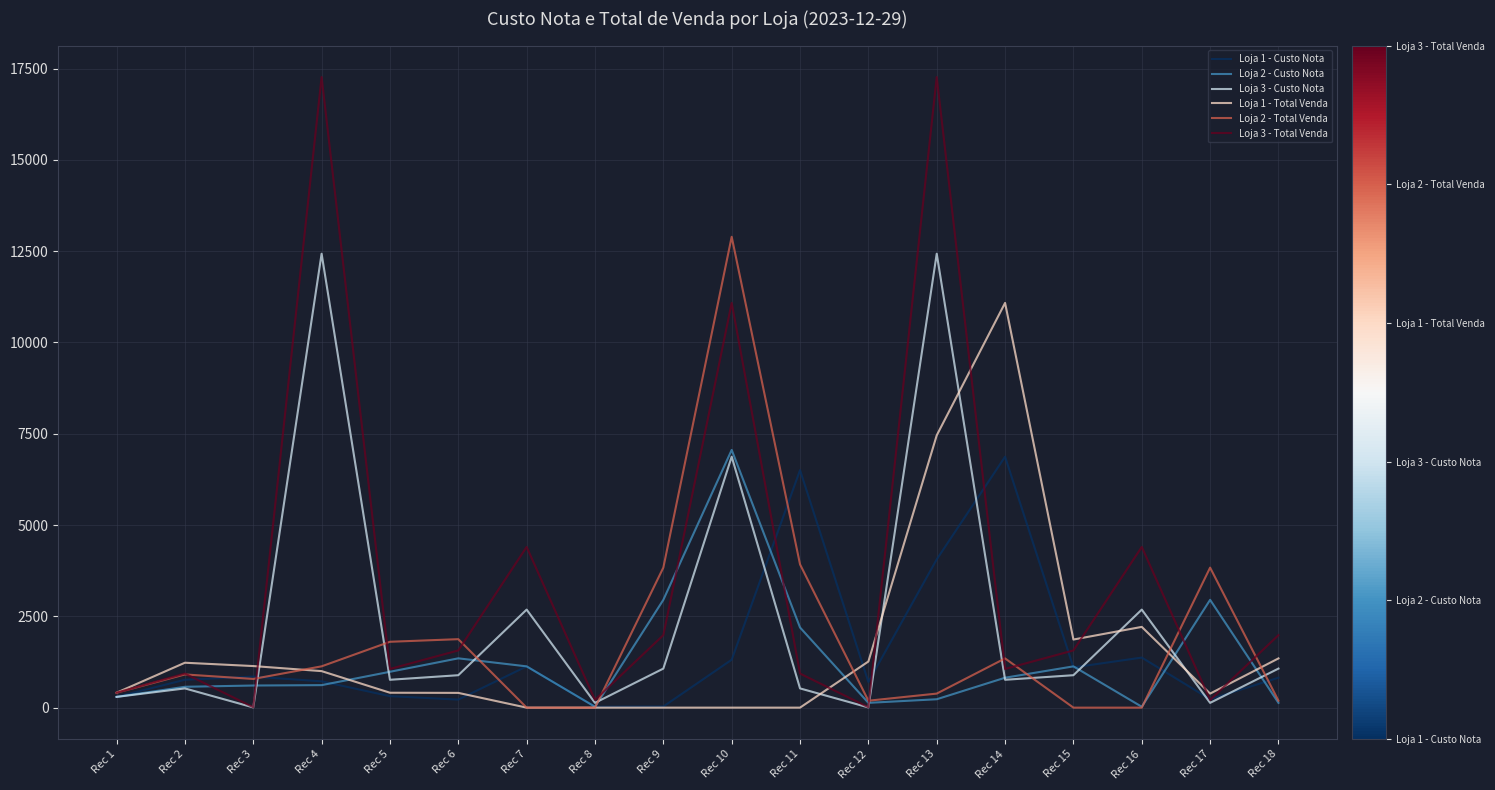

At which label does Loja 2 - Total Venda reach its peak?

Rec 10